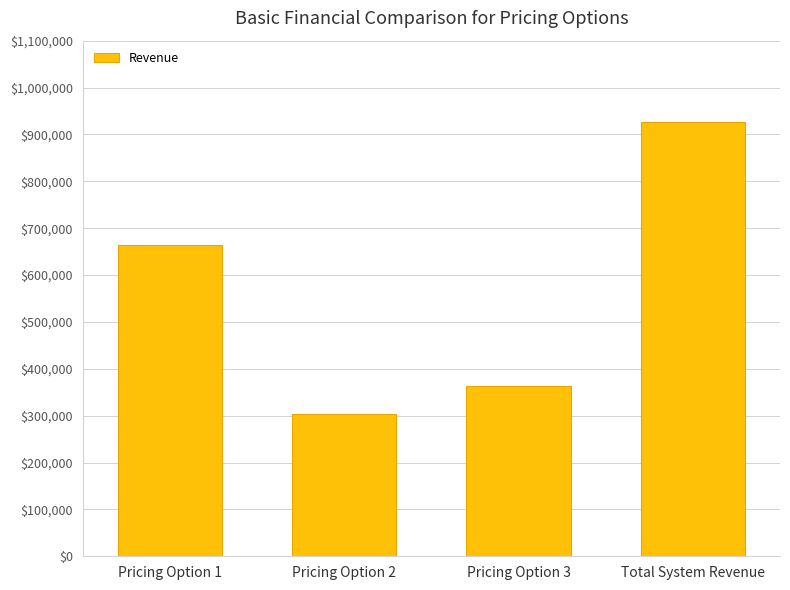

List the labels in order of value, smallest first.

Pricing Option 2, Pricing Option 3, Pricing Option 1, Total System Revenue